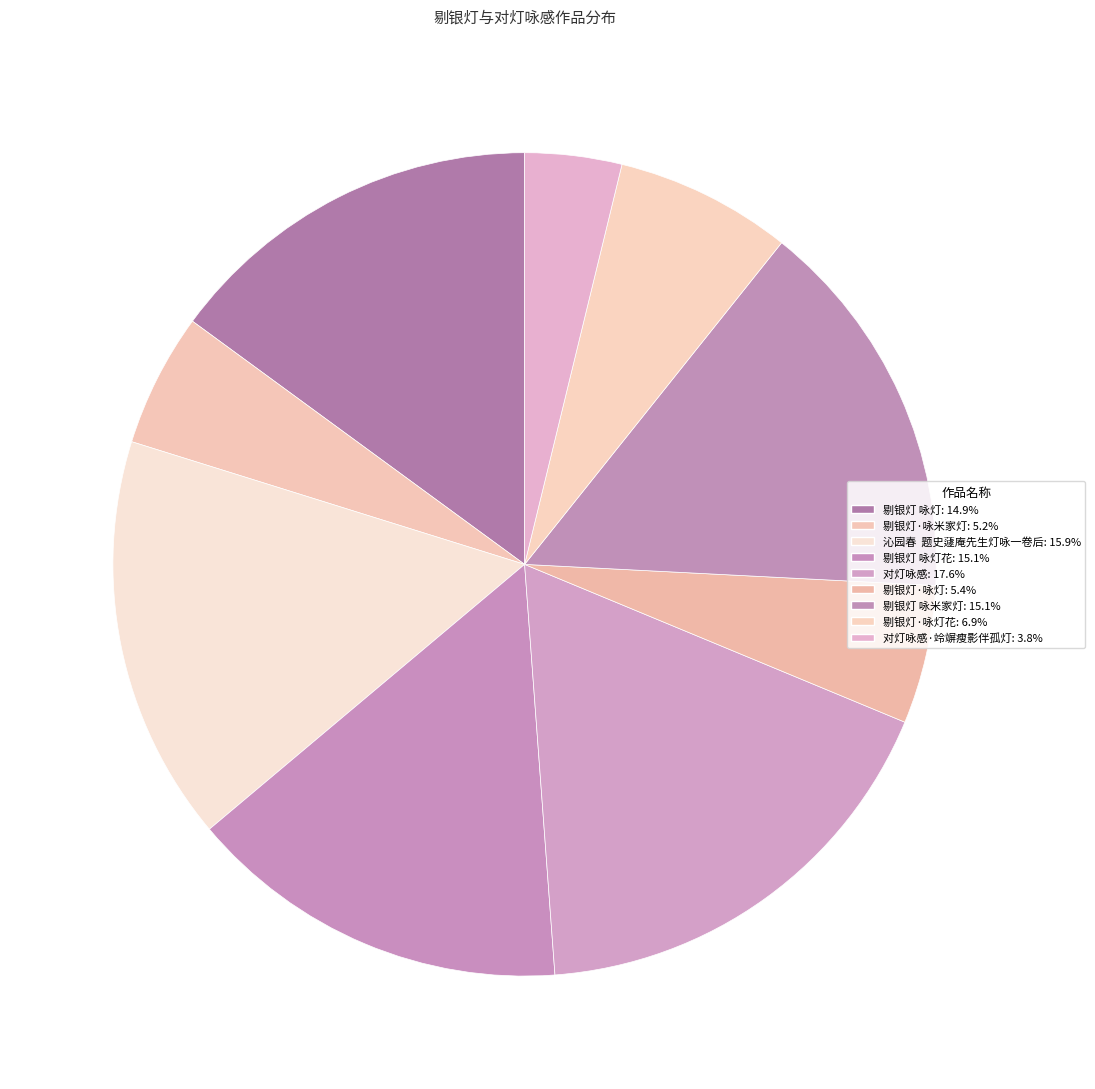

How many segments does this pie chart have?

9